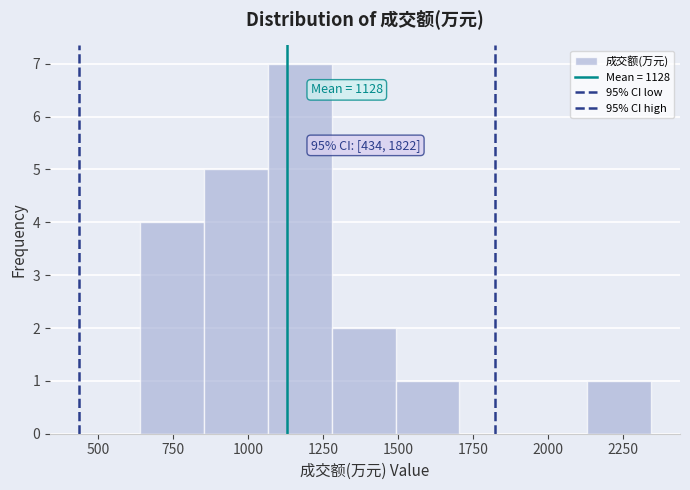

Which range on the x-axis has the tallest bar?

1050 to 1300